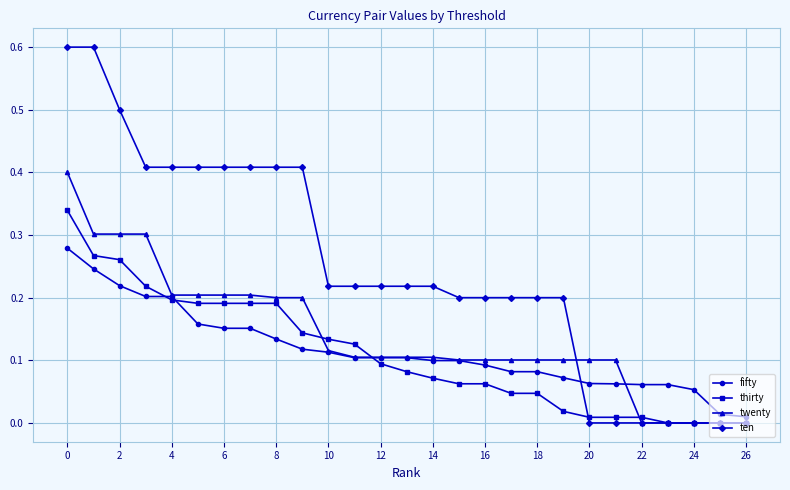

What is the greatest value displayed?

0.6